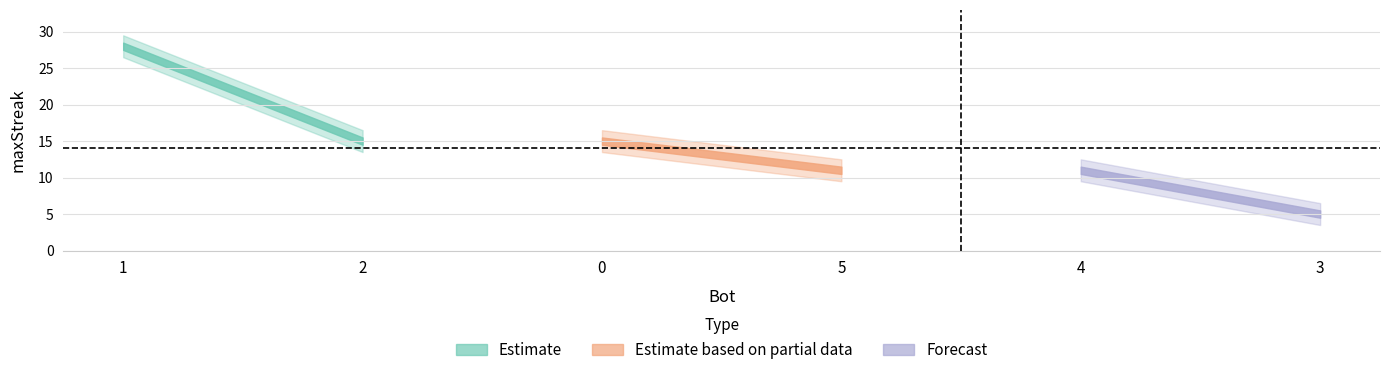

Which category has the highest value across all series?

1